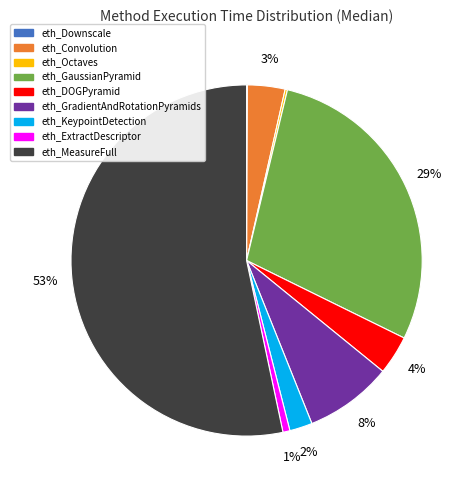

To the nearest percent, what is the combined percentage of eth_GradientAndRotationPyramids and eth_DOGPyramid?

12%